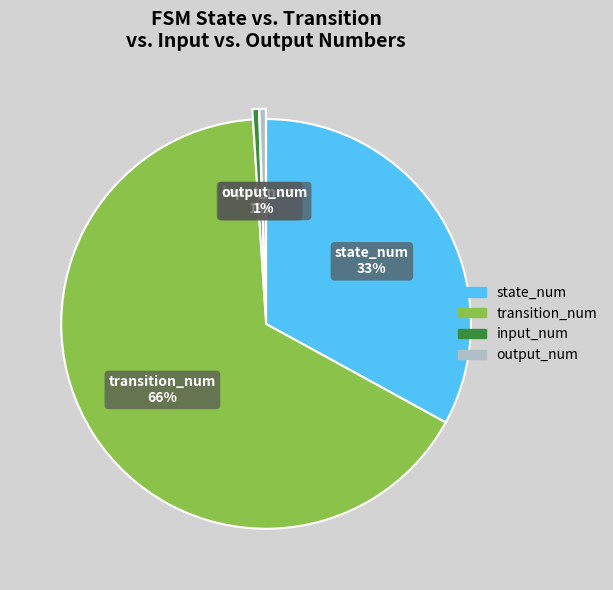

Which slice is the largest?

transition_num